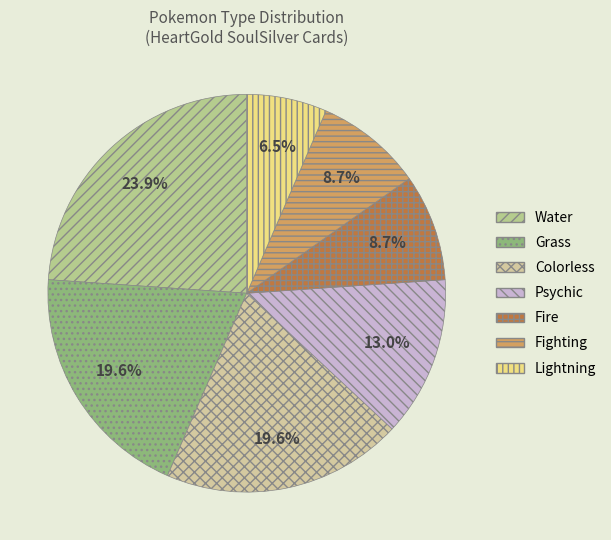

To the nearest percent, what is the difference between the largest and smallest slice percentages?

17%